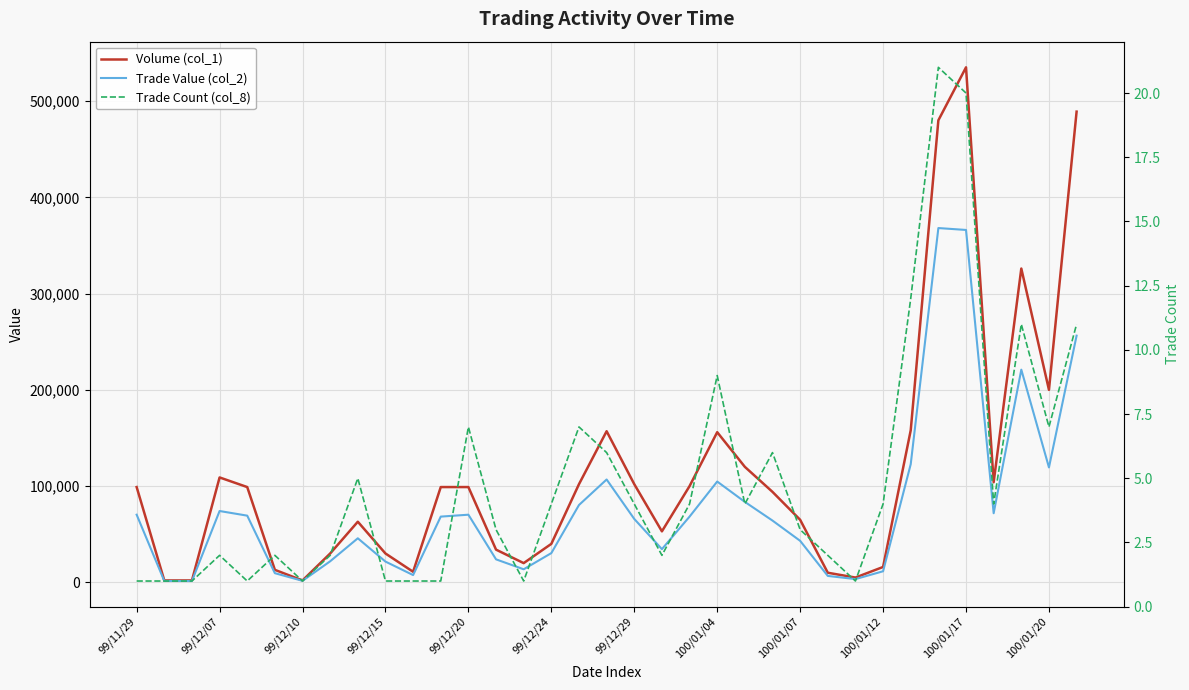

How many values in the Volume (col_1) series exceed 99000?

14